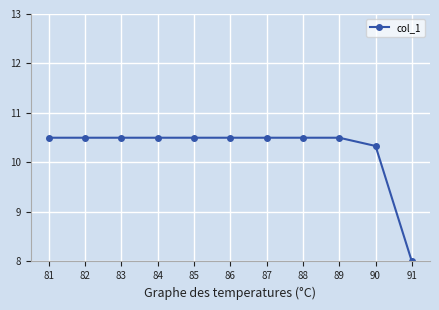

The value at 90 is 10.3. True or false?

True